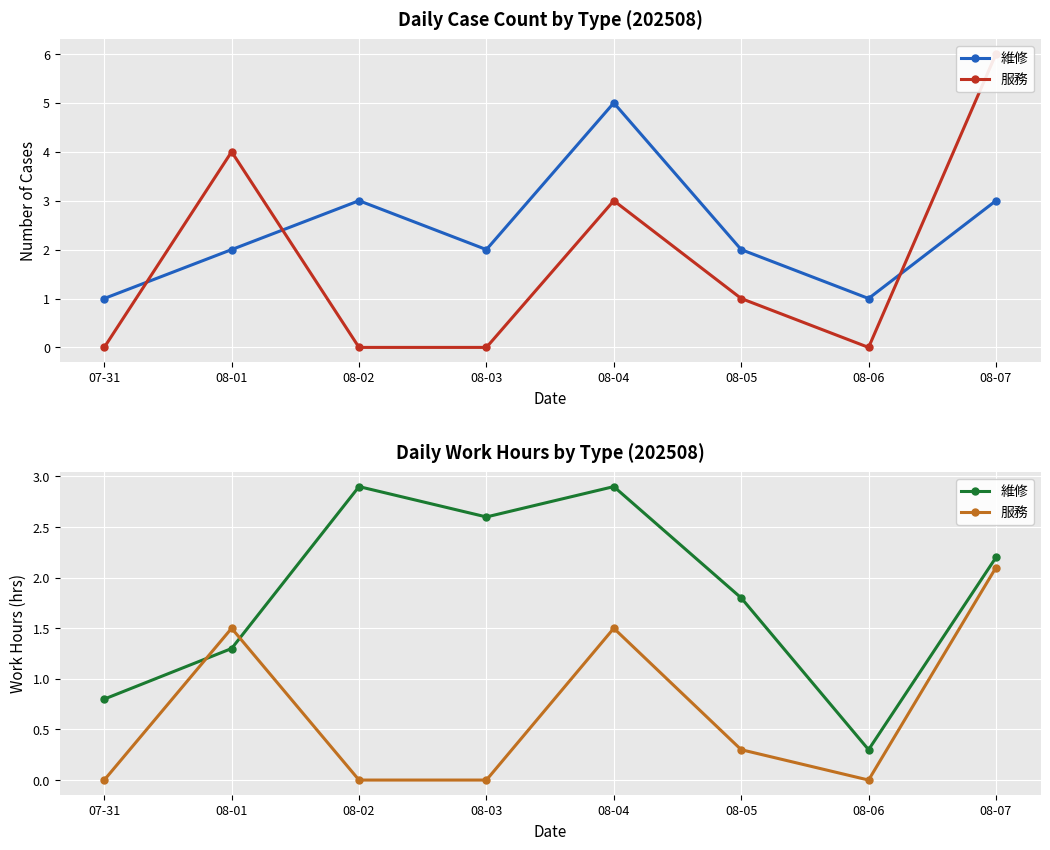

What position from the left is 08-02?

3